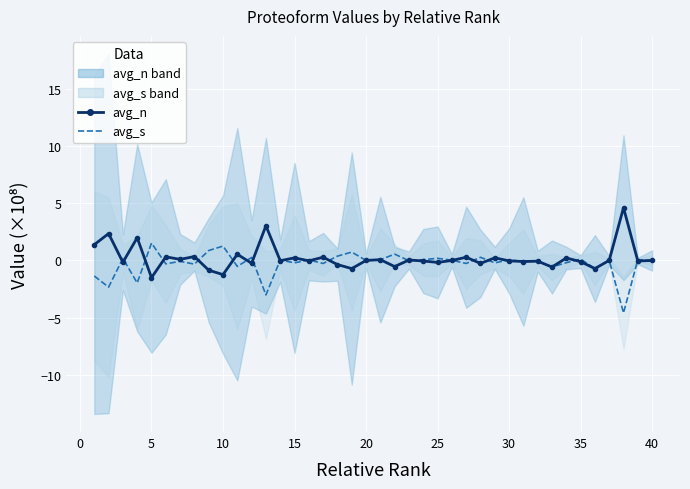

What is the sum of all avg_s values?

-10.7